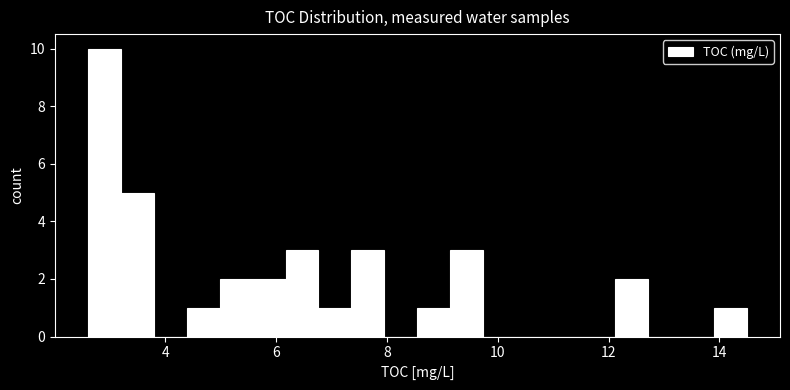

Read against the x-axis, roughly where is the centre of the tallest bar?

2.8